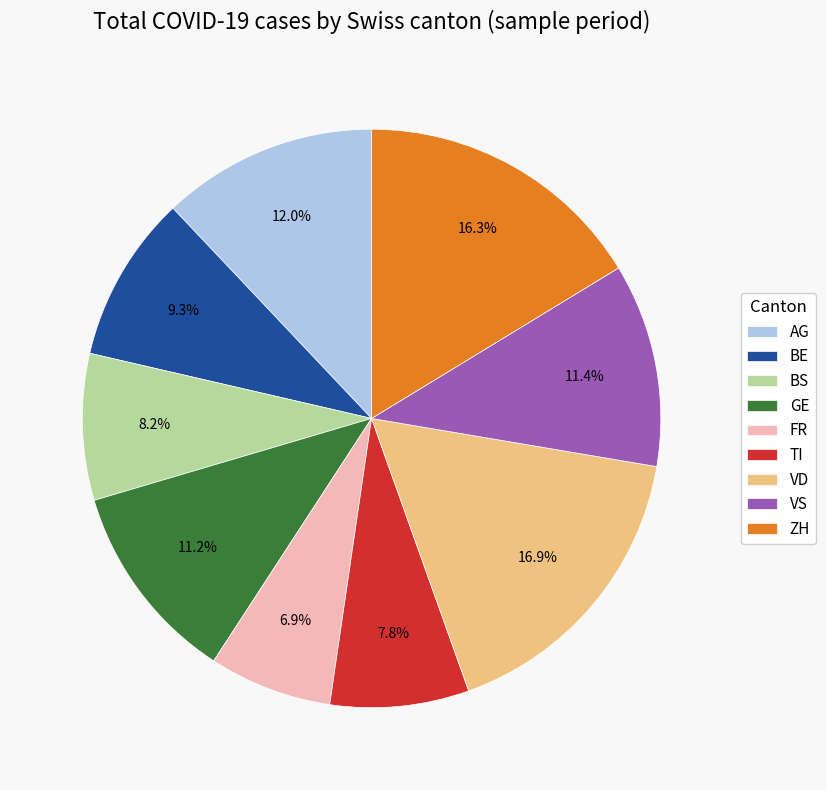

Combined, do FR and ZH account for over 50%?

No